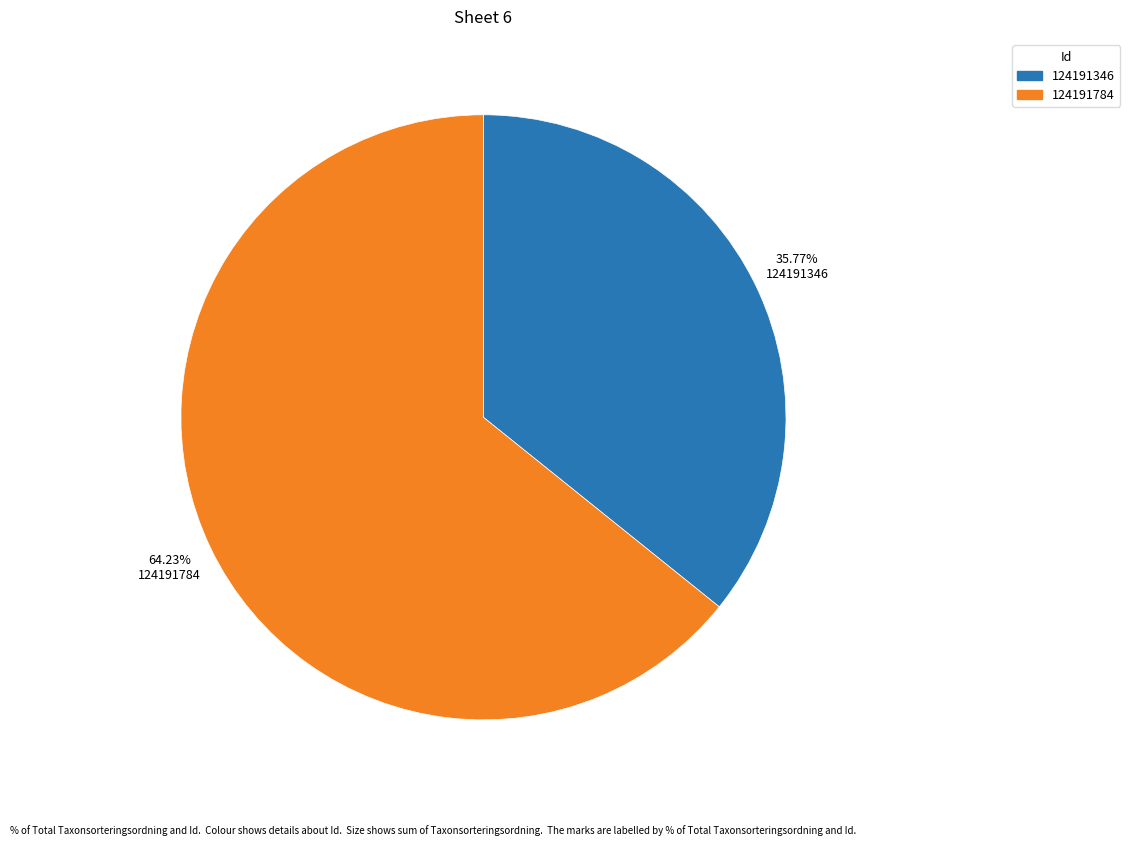

What is the ratio of the value at 124191346 to the value at 124191784?

0.6